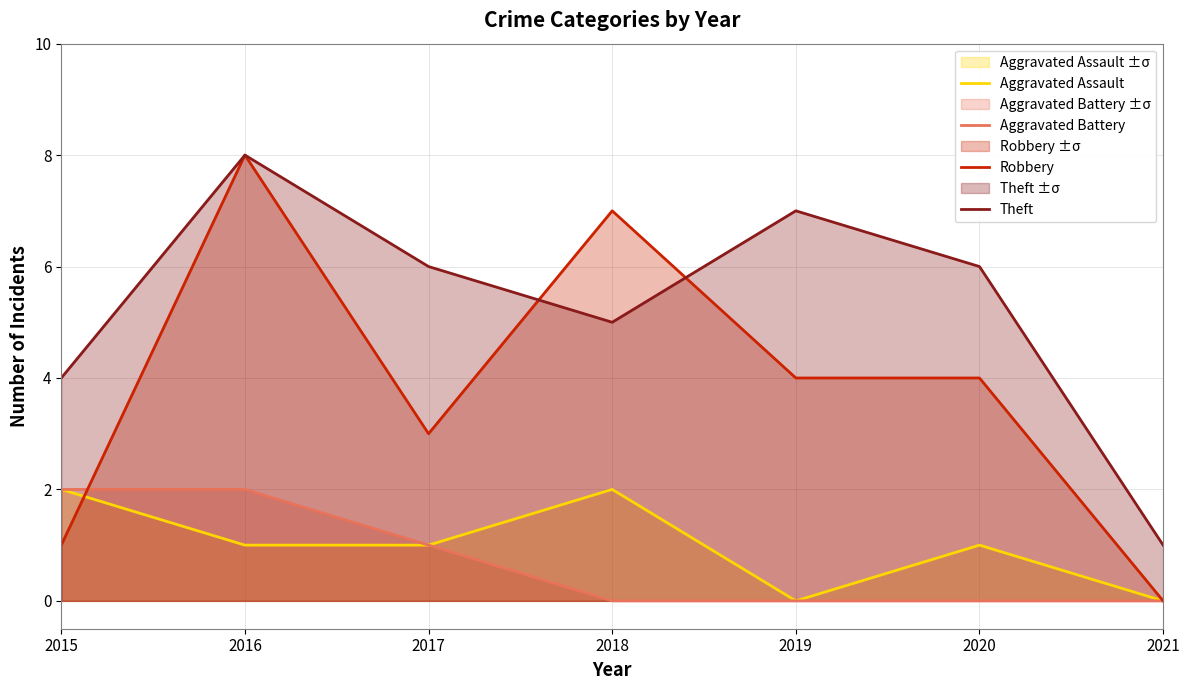

Reading left to right, what are all the values shown in this chart?

Aggravated Assault: 2	1	1	2	0	1	0
Aggravated Battery: 2	2	1	0	0	0	0
Robbery: 1	8	3	7	4	4	0
Theft: 4	8	6	5	7	6	1